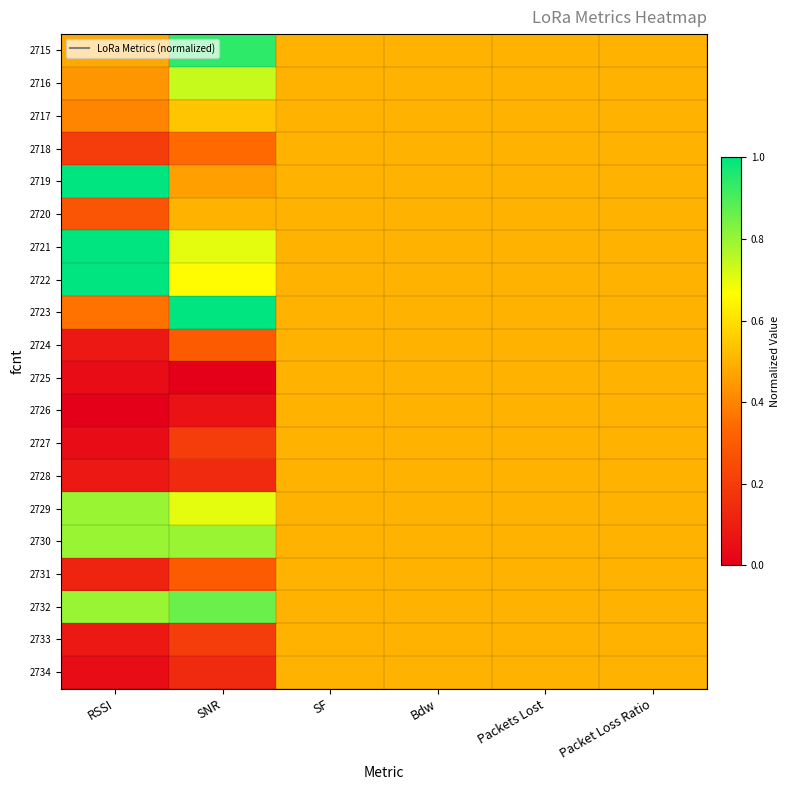

Reading left to right, list all the values displayed in this chart.

2715: RSSI=0.5	SNR=0.9	SF=0.5	Bdw=0.5	Packets Lost=0.5	Packet Loss Ratio=0.5
2716: RSSI=0.4	SNR=0.7	SF=0.5	Bdw=0.5	Packets Lost=0.5	Packet Loss Ratio=0.5
2717: RSSI=0.4	SNR=0.5	SF=0.5	Bdw=0.5	Packets Lost=0.5	Packet Loss Ratio=0.5
2718: RSSI=0.2	SNR=0.3	SF=0.5	Bdw=0.5	Packets Lost=0.5	Packet Loss Ratio=0.5
2719: RSSI=1.0	SNR=0.5	SF=0.5	Bdw=0.5	Packets Lost=0.5	Packet Loss Ratio=0.5
2720: RSSI=0.3	SNR=0.5	SF=0.5	Bdw=0.5	Packets Lost=0.5	Packet Loss Ratio=0.5
2721: RSSI=1.0	SNR=0.7	SF=0.5	Bdw=0.5	Packets Lost=0.5	Packet Loss Ratio=0.5
2722: RSSI=1.0	SNR=0.7	SF=0.5	Bdw=0.5	Packets Lost=0.5	Packet Loss Ratio=0.5
2723: RSSI=0.4	SNR=1.0	SF=0.5	Bdw=0.5	Packets Lost=0.5	Packet Loss Ratio=0.5
2724: RSSI=0.1	SNR=0.3	SF=0.5	Bdw=0.5	Packets Lost=0.5	Packet Loss Ratio=0.5
2725: RSSI=0.0	SNR=0.0	SF=0.5	Bdw=0.5	Packets Lost=0.5	Packet Loss Ratio=0.5
2726: RSSI=0.0	SNR=0.1	SF=0.5	Bdw=0.5	Packets Lost=0.5	Packet Loss Ratio=0.5
2727: RSSI=0.0	SNR=0.2	SF=0.5	Bdw=0.5	Packets Lost=0.5	Packet Loss Ratio=0.5
2728: RSSI=0.1	SNR=0.1	SF=0.5	Bdw=0.5	Packets Lost=0.5	Packet Loss Ratio=0.5
2729: RSSI=0.8	SNR=0.7	SF=0.5	Bdw=0.5	Packets Lost=0.5	Packet Loss Ratio=0.5
2730: RSSI=0.8	SNR=0.8	SF=0.5	Bdw=0.5	Packets Lost=0.5	Packet Loss Ratio=0.5
2731: RSSI=0.1	SNR=0.3	SF=0.5	Bdw=0.5	Packets Lost=0.5	Packet Loss Ratio=0.5
2732: RSSI=0.8	SNR=0.9	SF=0.5	Bdw=0.5	Packets Lost=0.5	Packet Loss Ratio=0.5
2733: RSSI=0.1	SNR=0.2	SF=0.5	Bdw=0.5	Packets Lost=0.5	Packet Loss Ratio=0.5
2734: RSSI=0.0	SNR=0.1	SF=0.5	Bdw=0.5	Packets Lost=0.5	Packet Loss Ratio=0.5